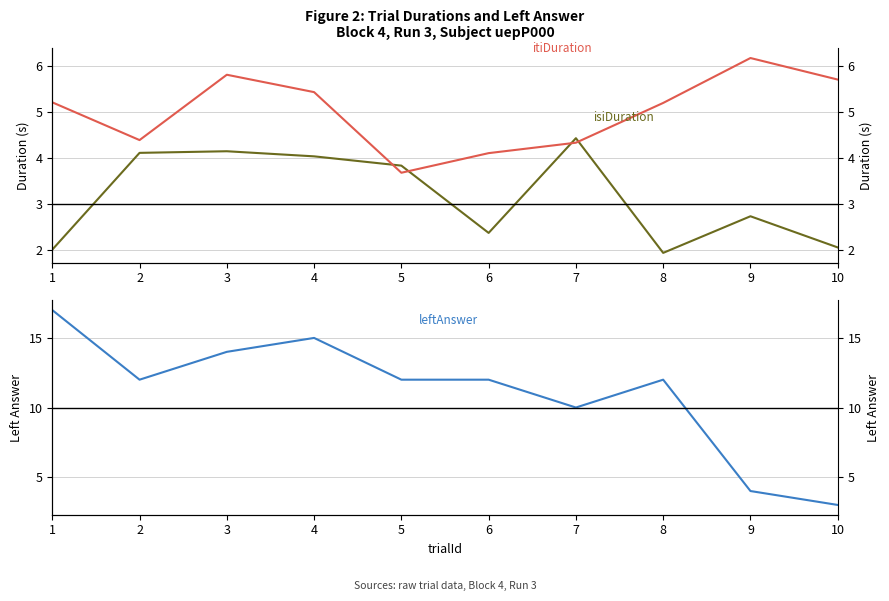

What is the spread (max minus min) of values at 1?

15.0